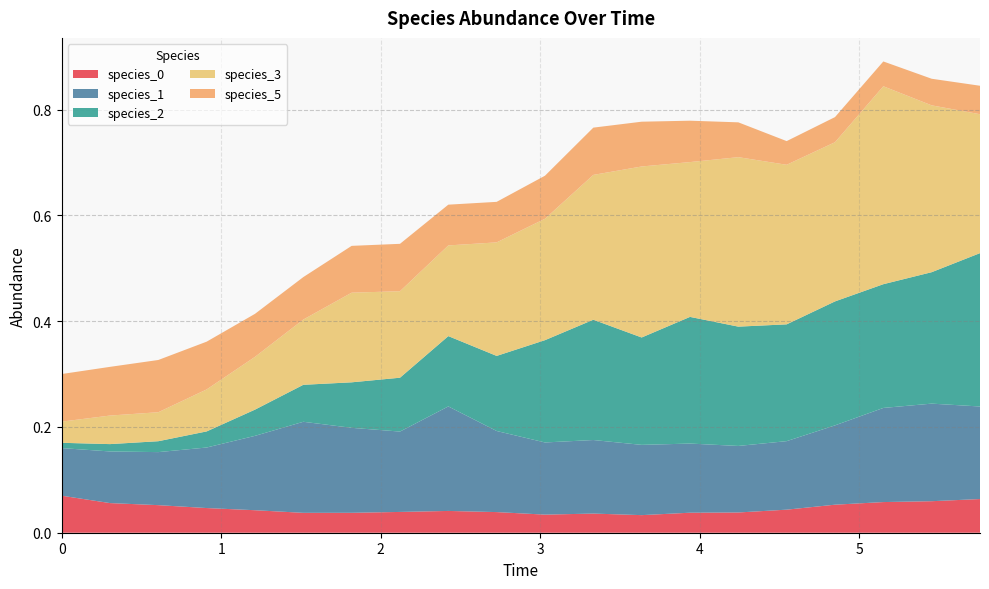

Reading left to right, what are all the values shown in this chart?

species_0: 0.1	0.1	0.1	0.0	0.0	0.0	0.0	0.0	0.0	0.0	0.0	0.0	0.0	0.0	0.0	0.0	0.1	0.1	0.1	0.1
species_1: 0.1	0.1	0.1	0.1	0.1	0.2	0.2	0.2	0.2	0.2	0.1	0.1	0.1	0.1	0.1	0.1	0.1	0.2	0.2	0.2
species_2: 0.0	0.0	0.0	0.0	0.0	0.1	0.1	0.1	0.1	0.1	0.2	0.2	0.2	0.2	0.2	0.2	0.2	0.2	0.2	0.3
species_3: 0.0	0.1	0.1	0.1	0.1	0.1	0.2	0.2	0.2	0.2	0.2	0.3	0.3	0.3	0.3	0.3	0.3	0.4	0.3	0.3
species_5: 0.1	0.1	0.1	0.1	0.1	0.1	0.1	0.1	0.1	0.1	0.1	0.1	0.1	0.1	0.1	0.0	0.0	0.0	0.1	0.1